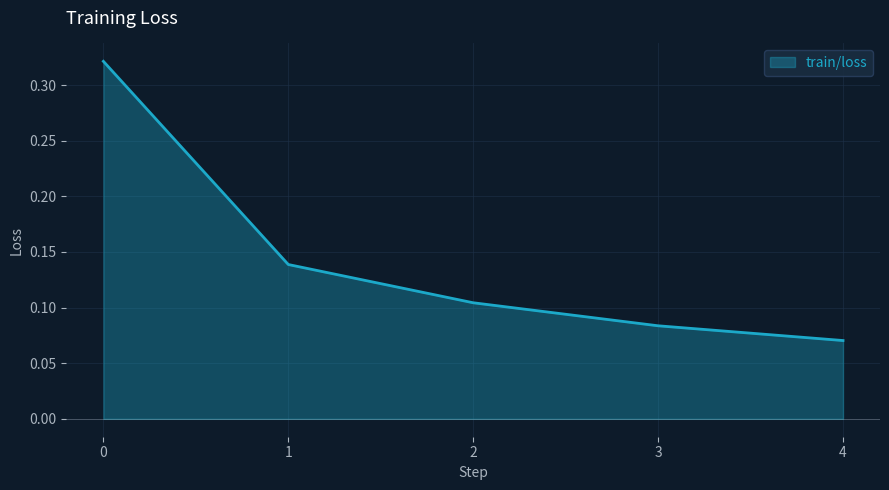

Rank the categories by value from highest to lowest.

0, 1, 2, 3, 4